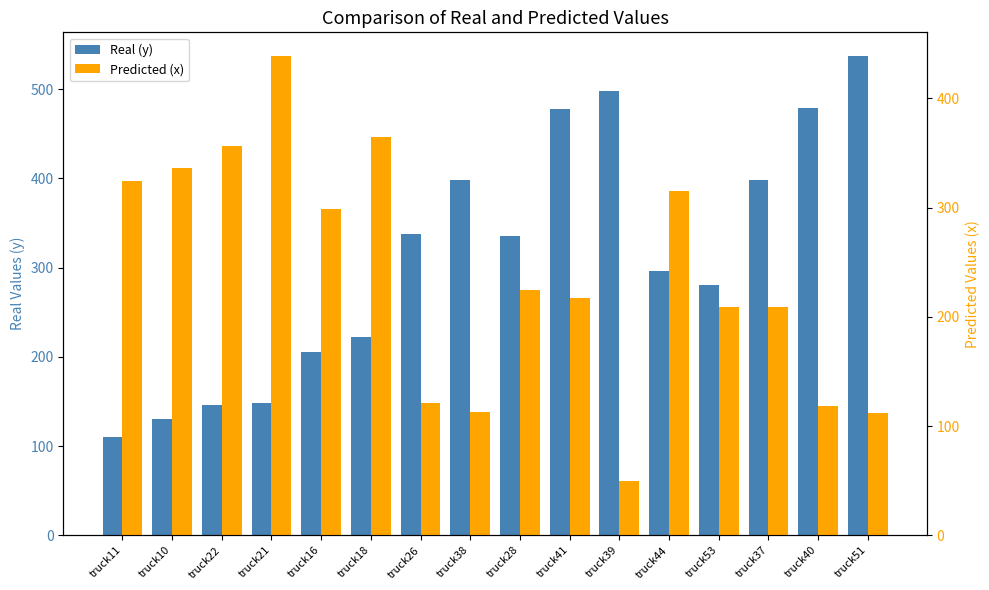

Rank the series by their average value, from highest to lowest.

Real (y), Predicted (x)